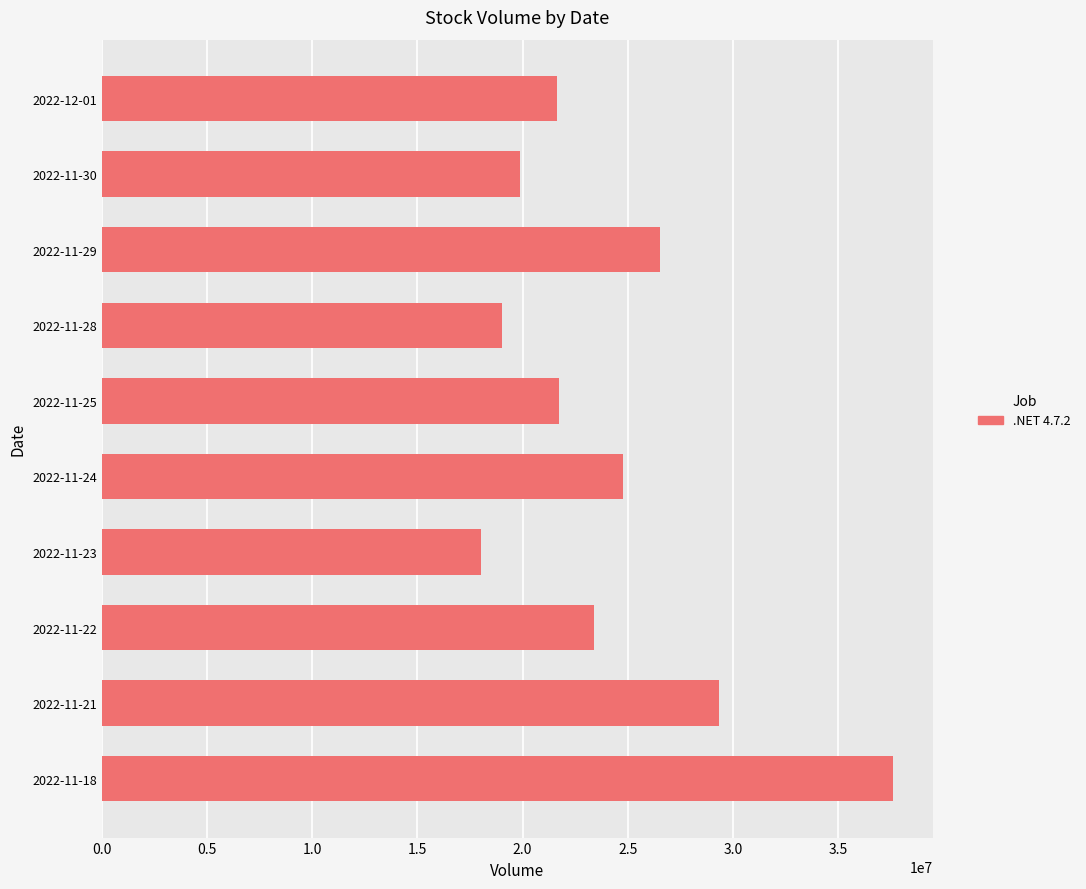

What is the minimum value shown in the chart?

18038287